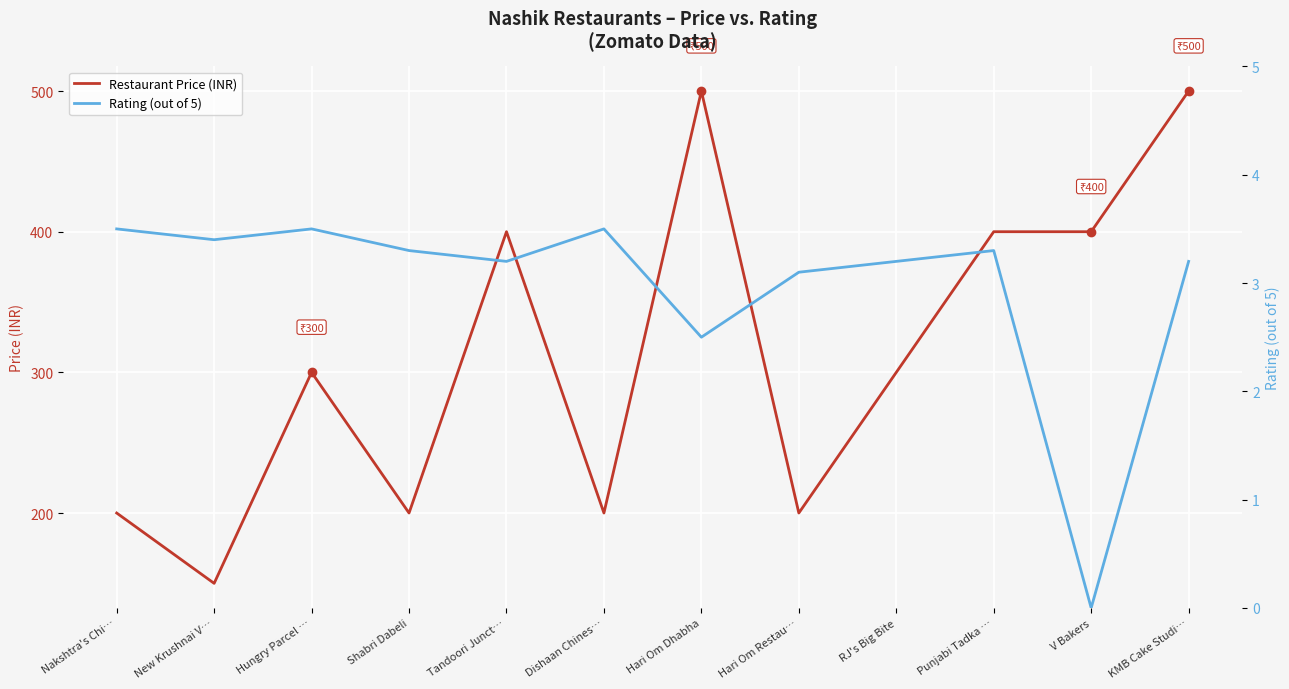

At which label is Rating (out of 5) closest to 1?

V Bakers